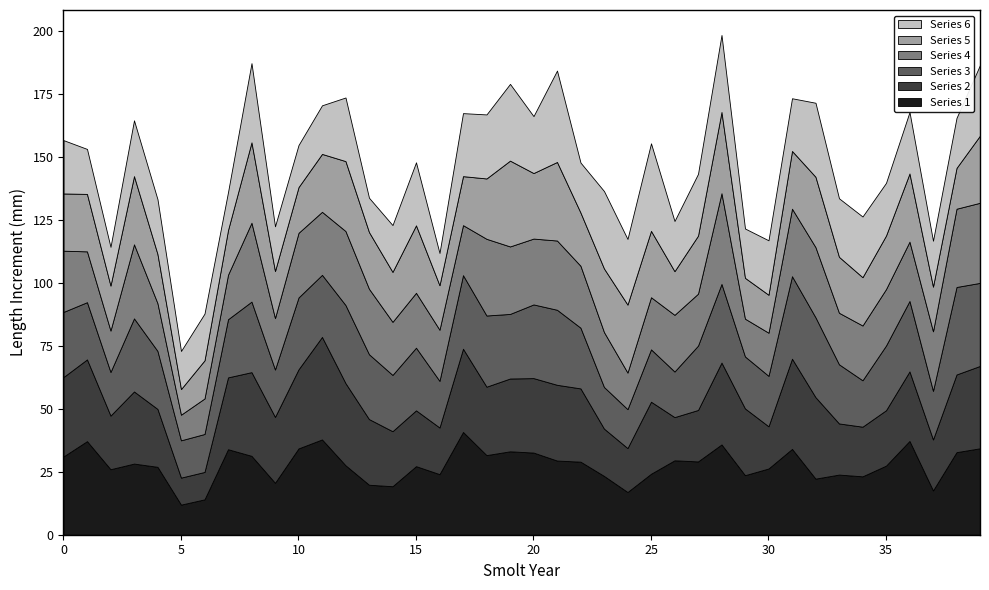

What is the lowest value of the Series 1 series?

12.0